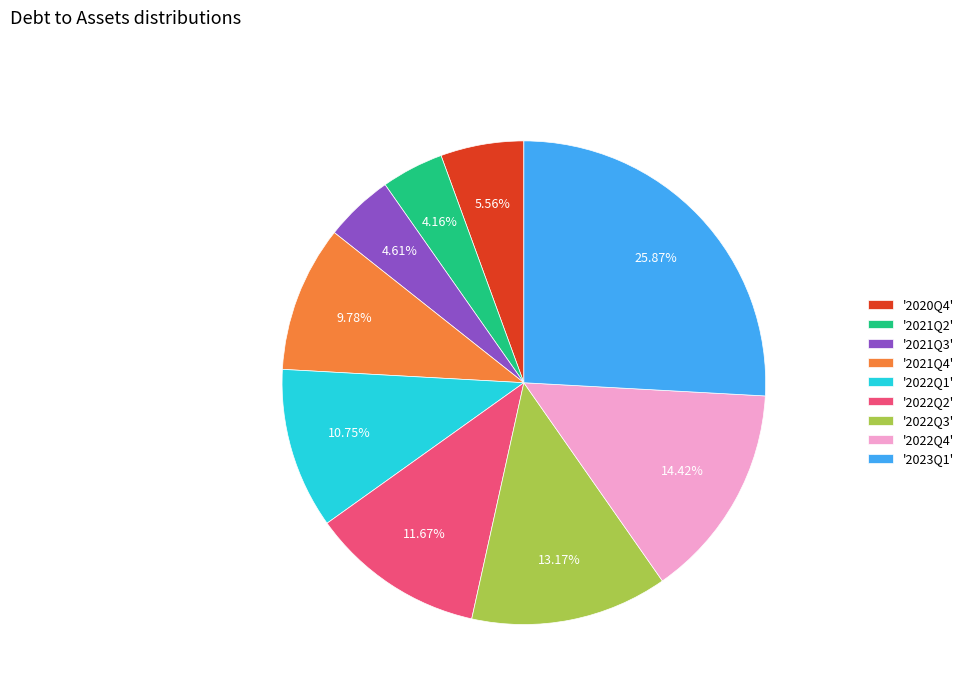

Is the sum of '2022Q1' and '2021Q3' greater than half?

No